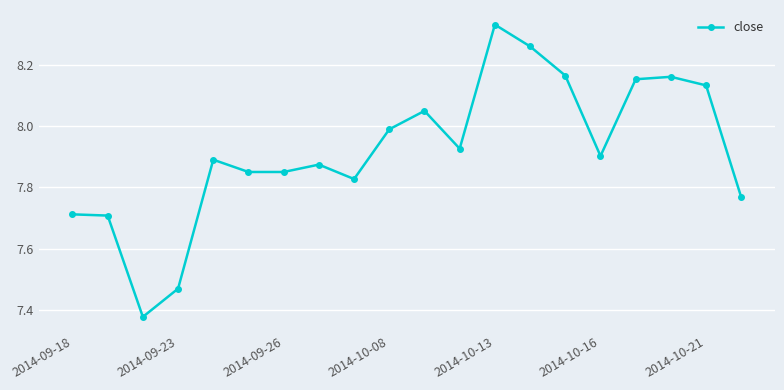

What is the difference between the maximum and second lowest values?

0.9